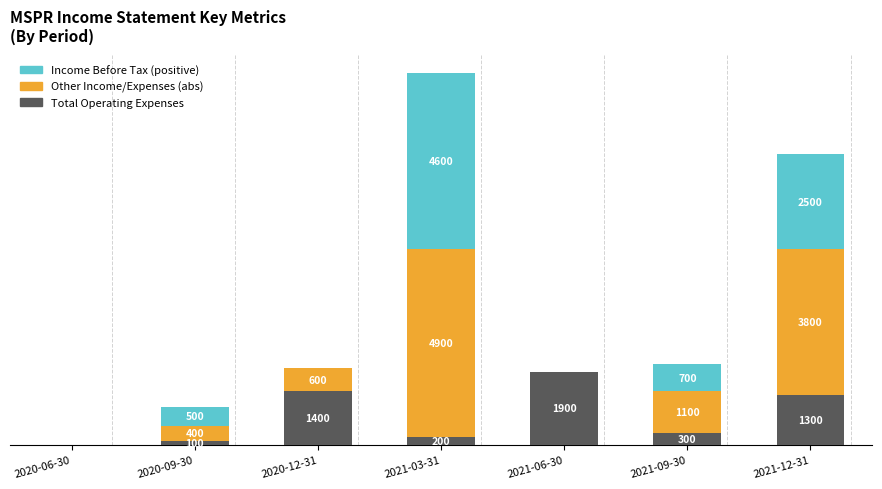

What are all the series names shown in the legend?

Income Before Tax (positive), Other Income/Expenses (abs), Total Operating Expenses